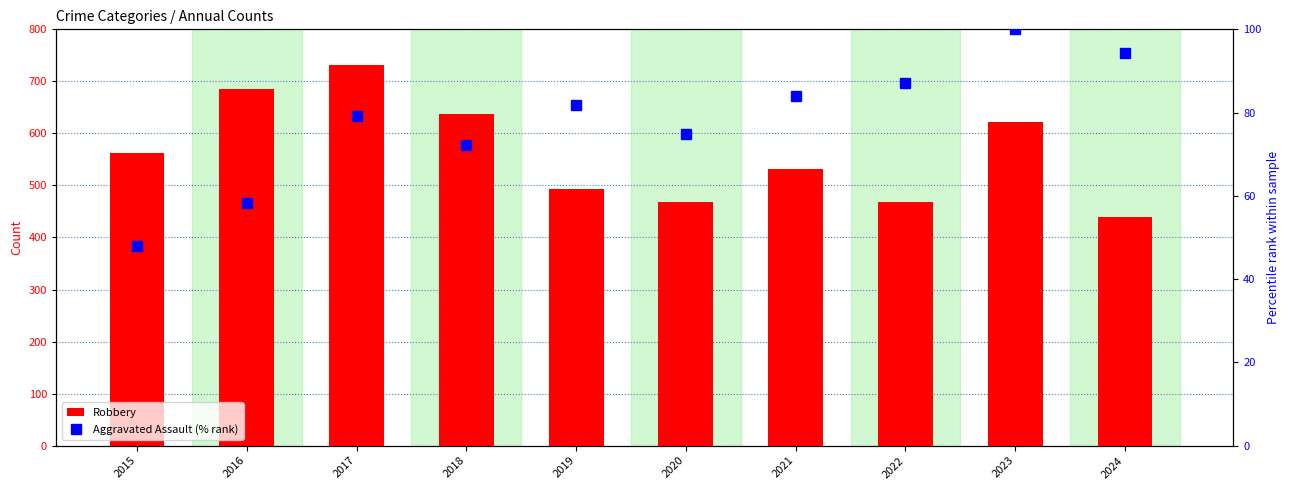

Between 2021 and 2016, which is larger?

2016